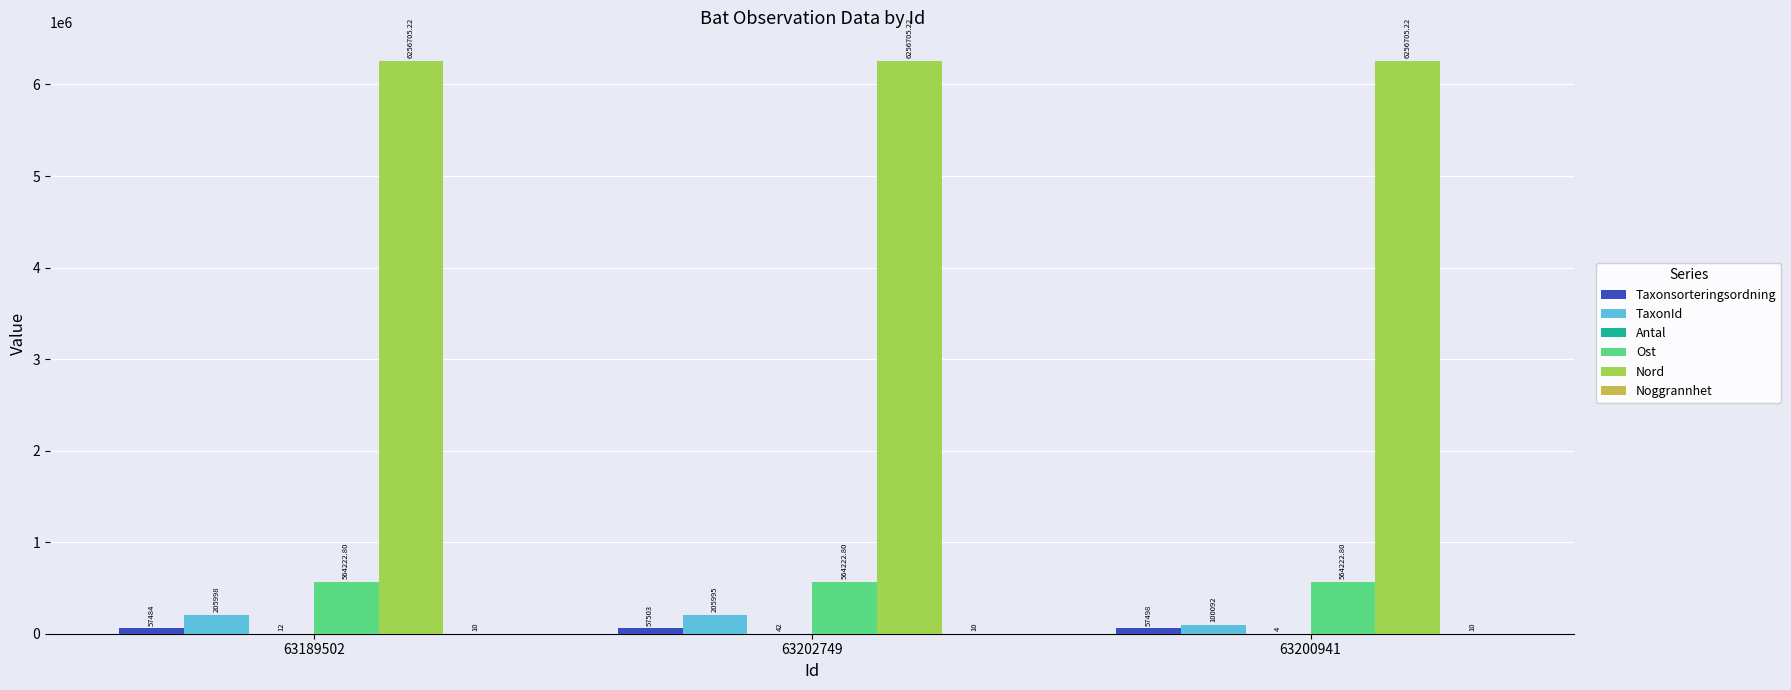

What is the sum of the TaxonId values at 63202749 and 63200941?

306087.0